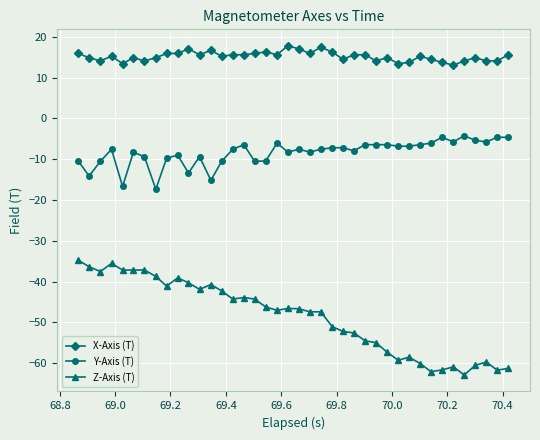

What is the smallest value displayed?

-62.9